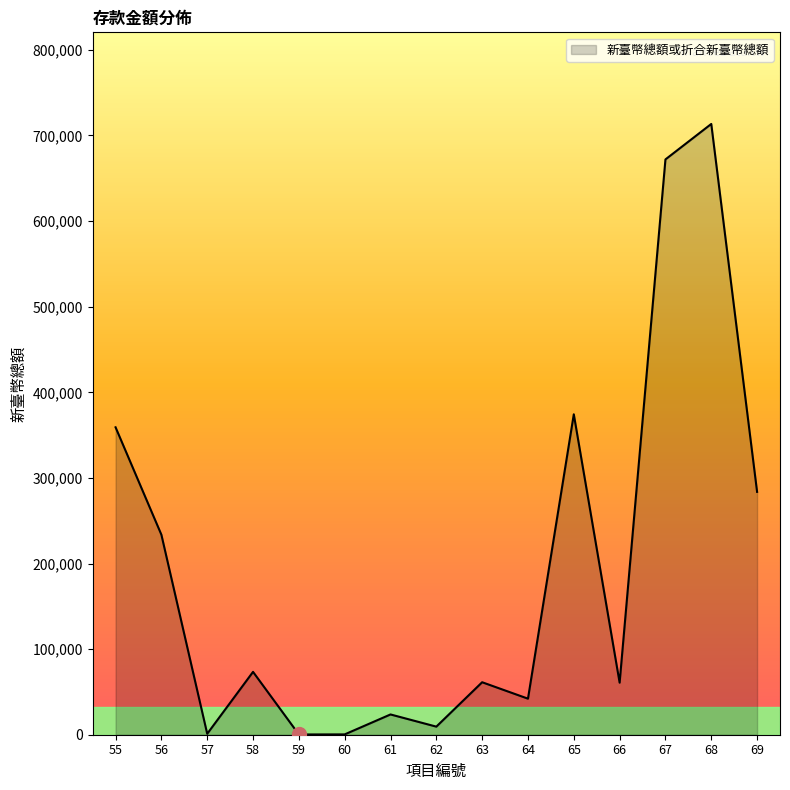

The value at 69 is 90030. True or false?

False